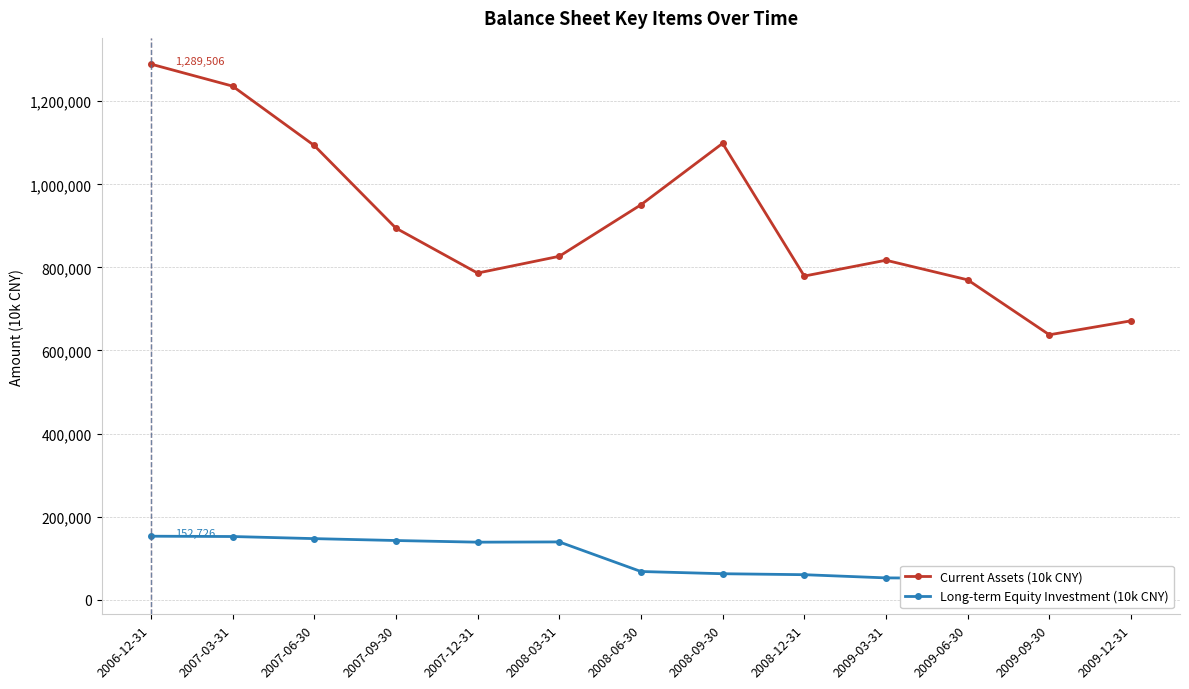

How many lines are shown in the chart?

2